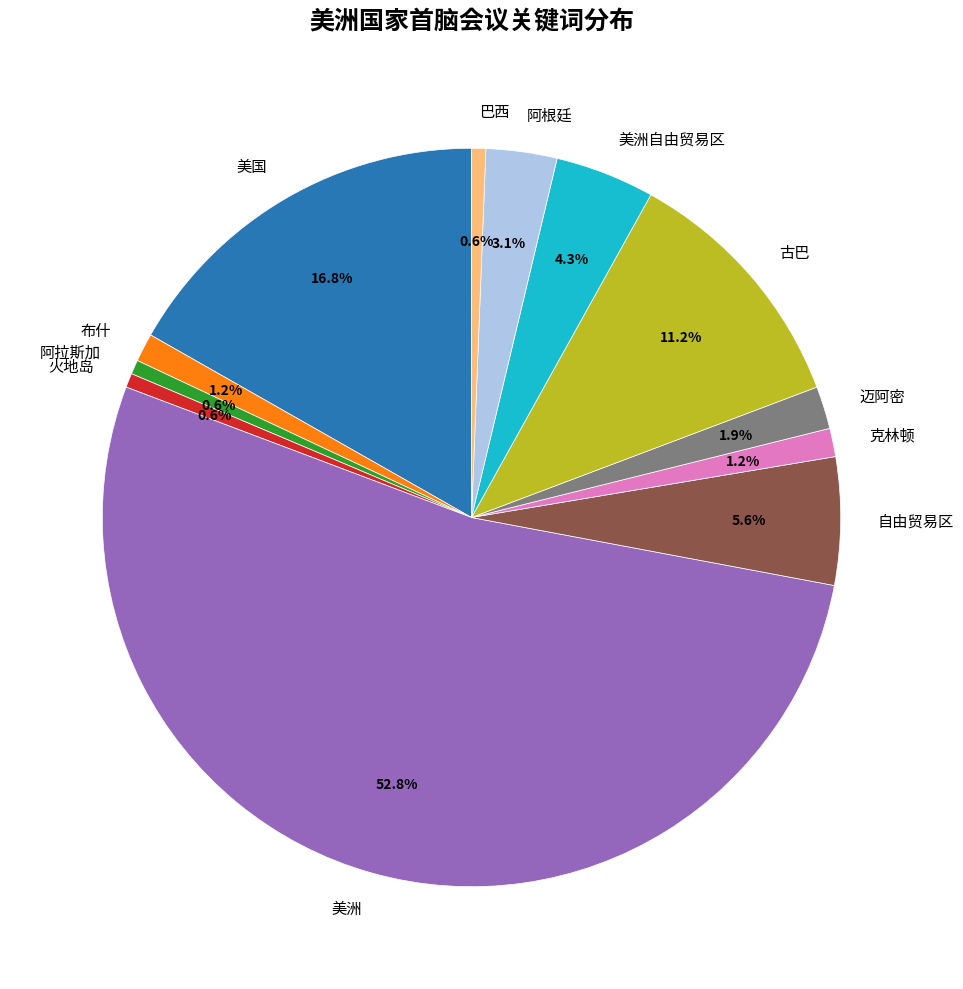

Count the number of slices in the pie.

12